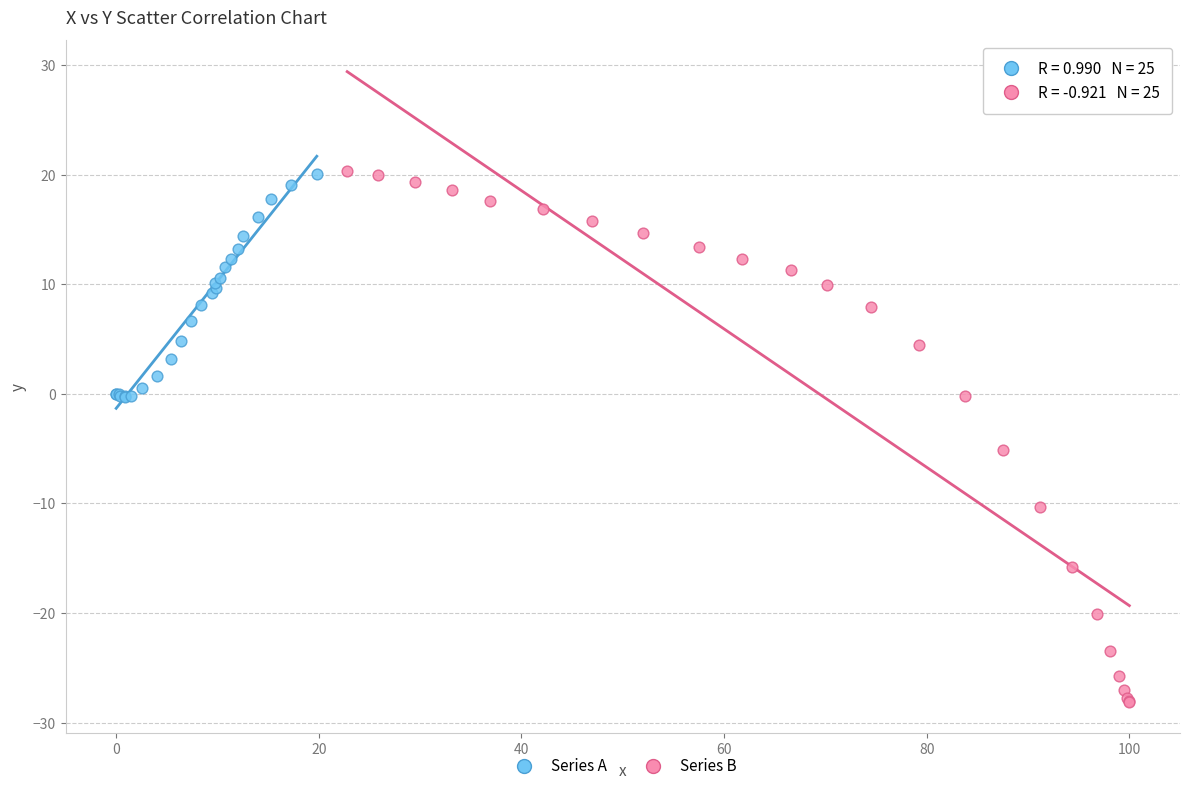

Which series has the widest spread of Y values?

Series B